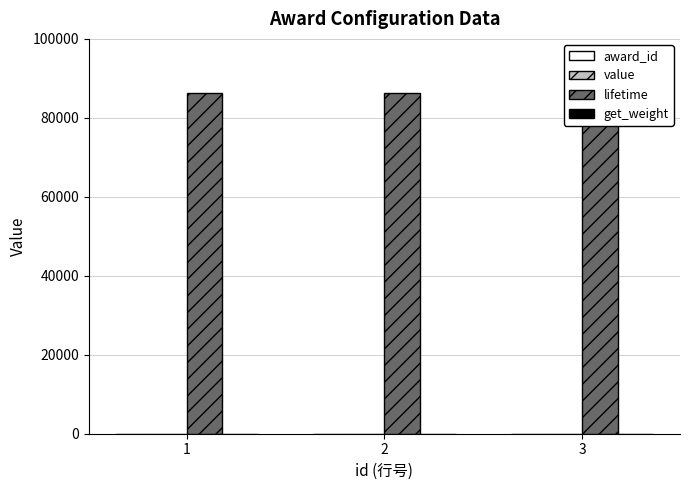

What is the average value of the value series?

2